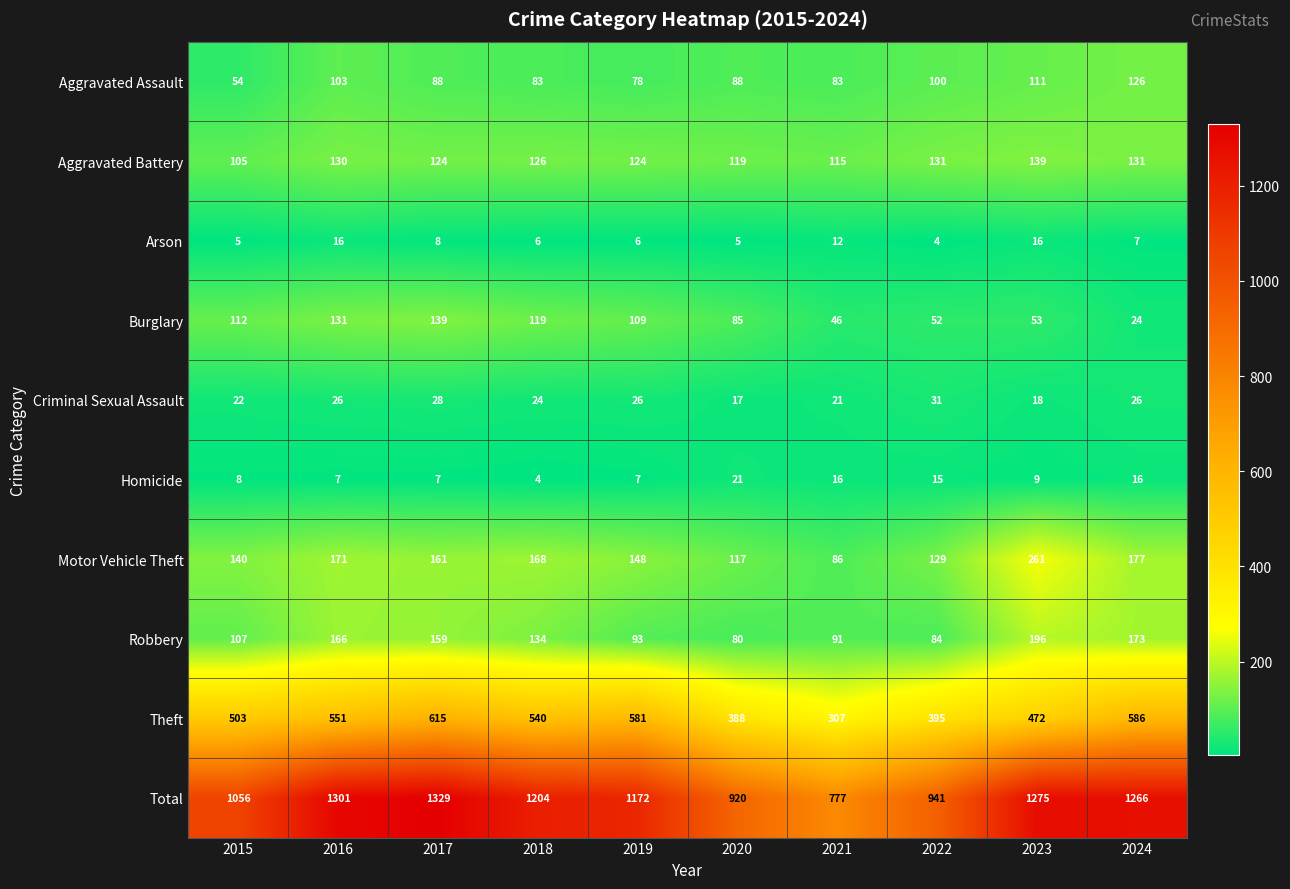

Which category has the highest value across all series?

2017